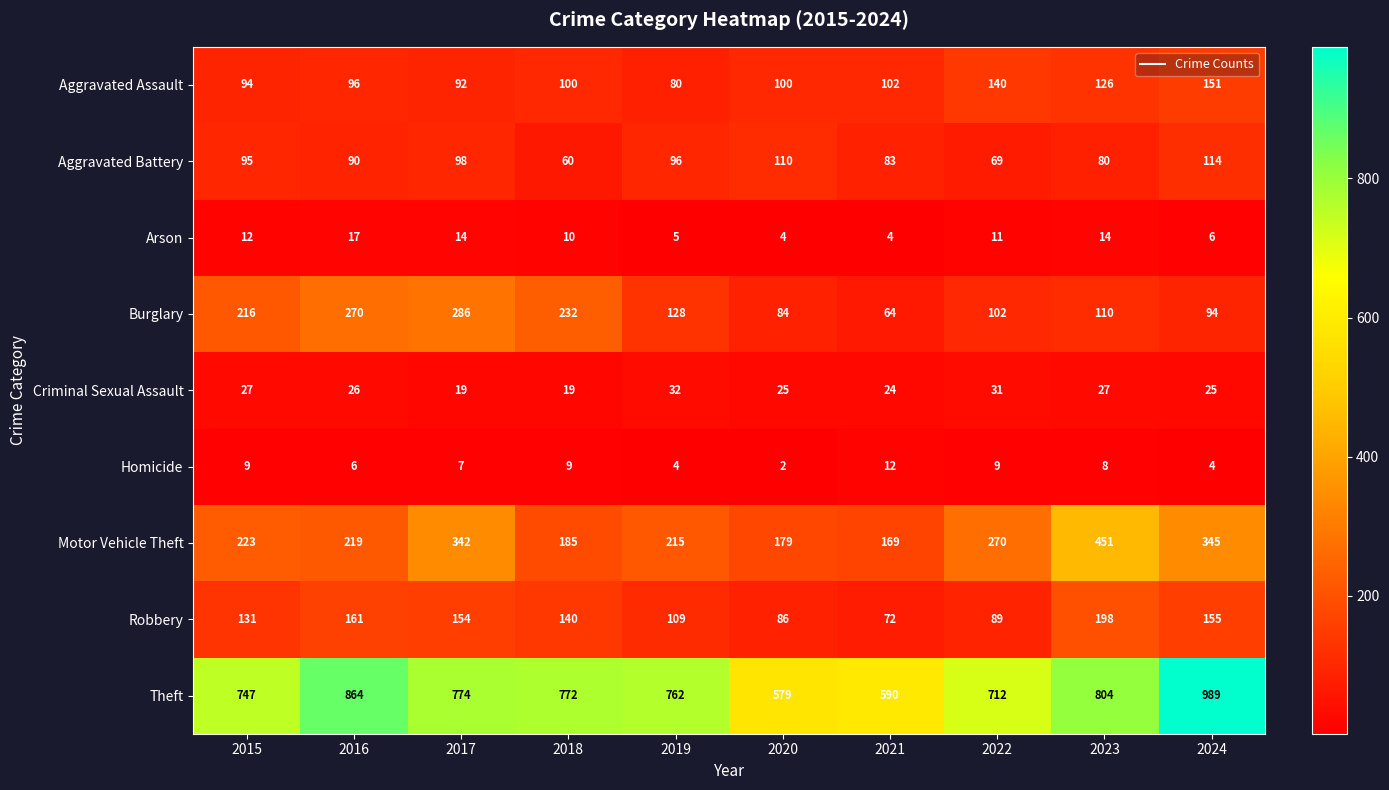

What is the difference between the highest and lowest values at 2020?

577